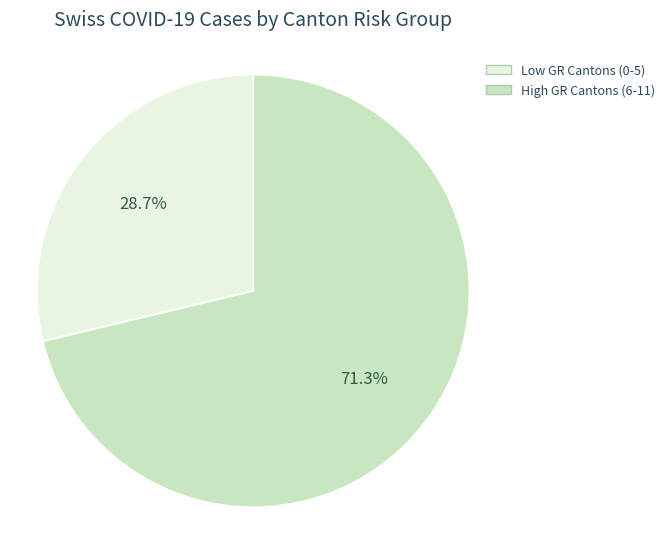

Is there a majority slice in this chart?

Yes